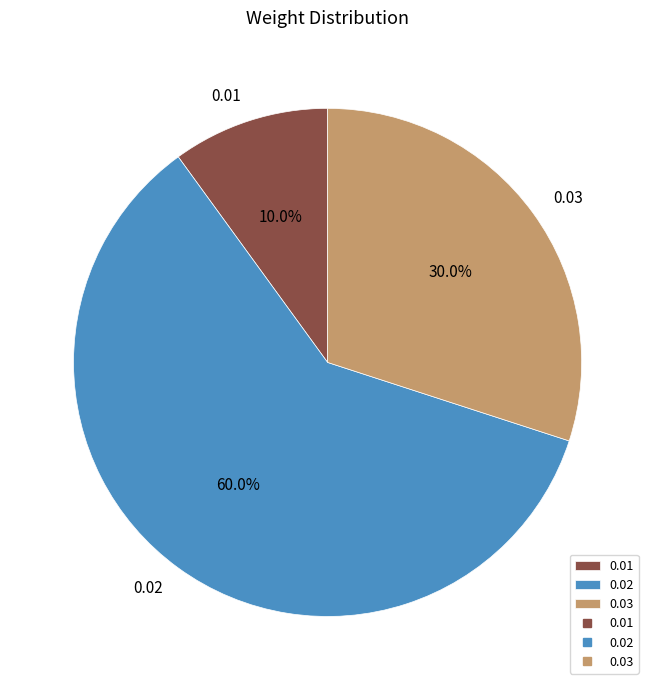

Rank the categories by value from highest to lowest.

0.02, 0.03, 0.01